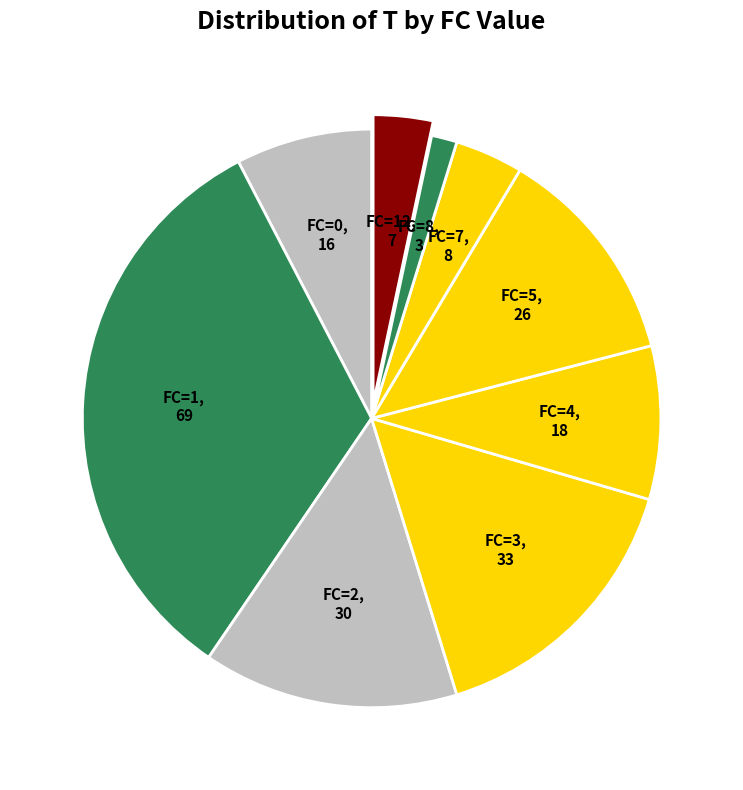

Is the sum of FC=0 and FC=1 greater than half?

No